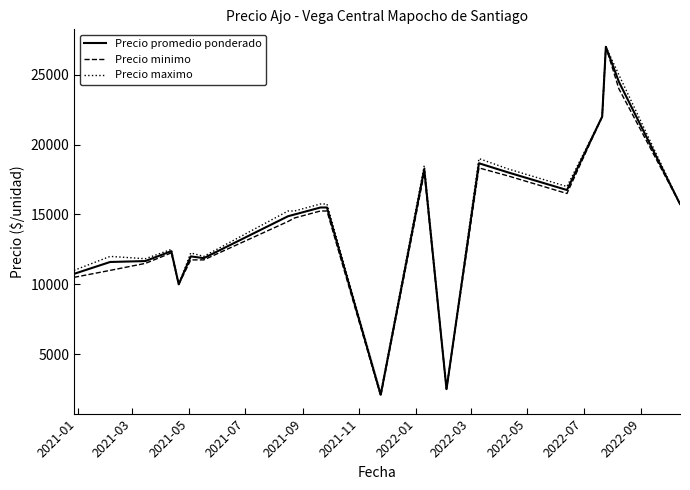

What is the greatest value displayed?

27000.0